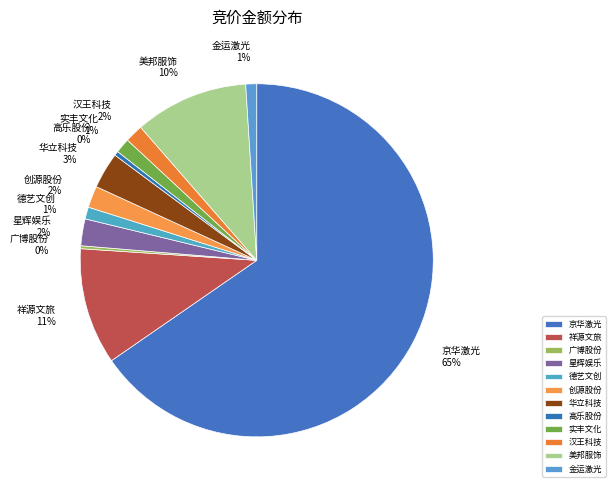

The 祥源文旅 slice represents 1% of the pie. True or false?

False